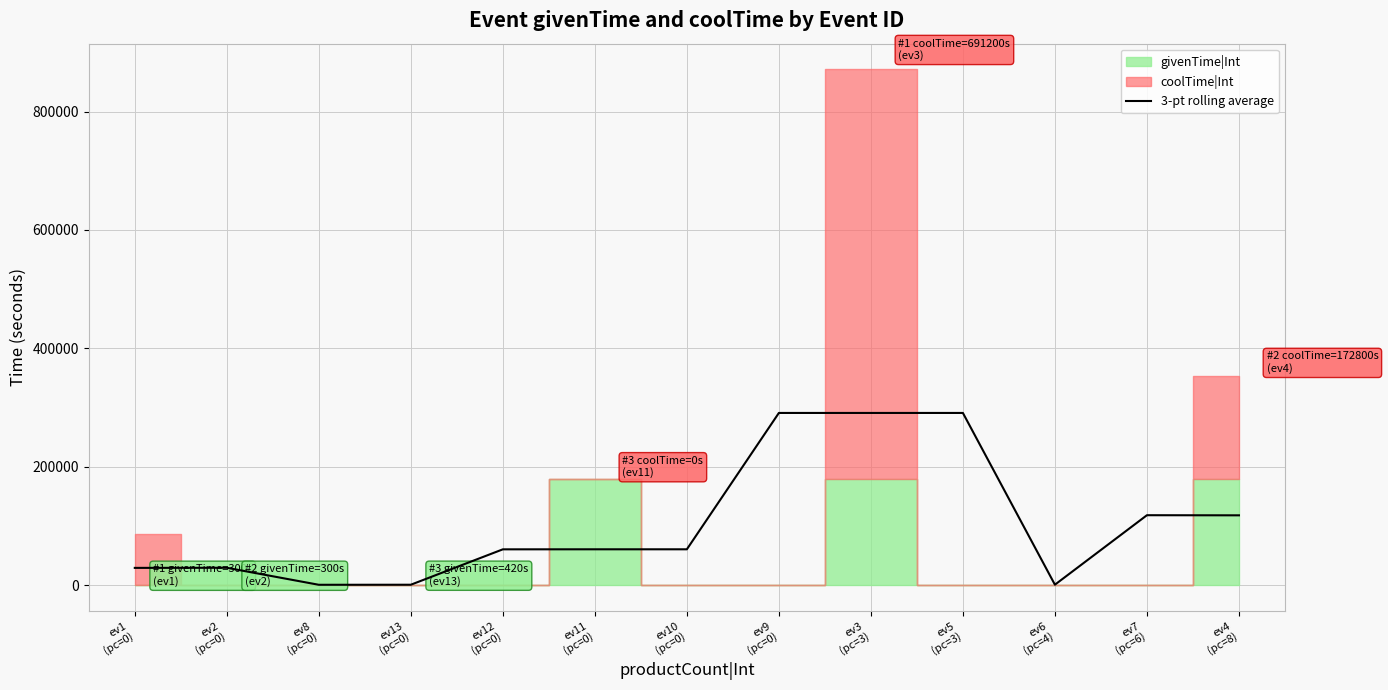

What is the sum of the values at ev1
(pc=0) and ev3
(pc=3)?

319800